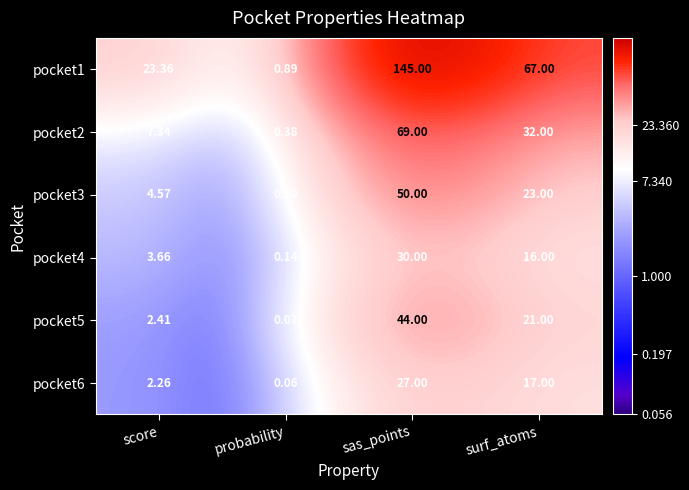

Rank the categories by pocket2 value from highest to lowest.

sas_points, surf_atoms, score, probability